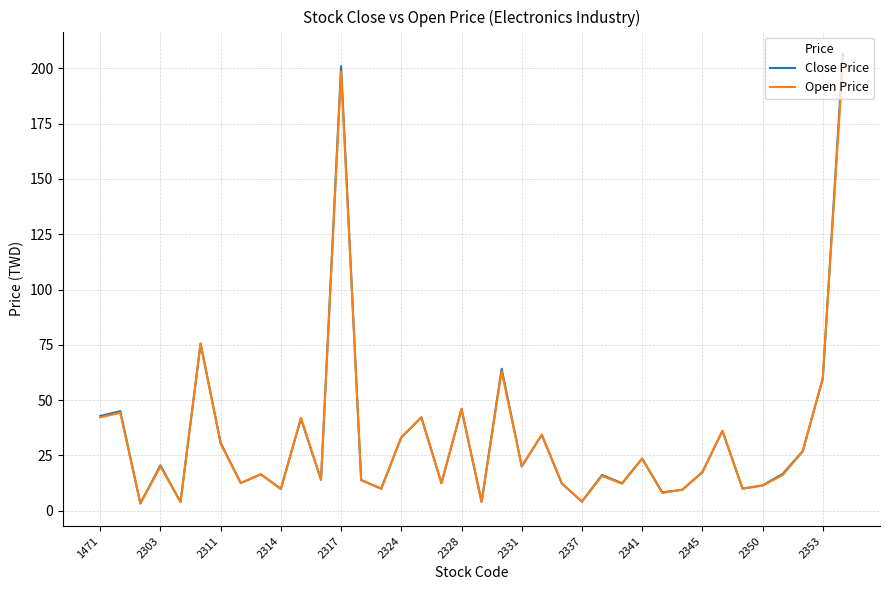

What is the highest value of the Open Price series?

203.0